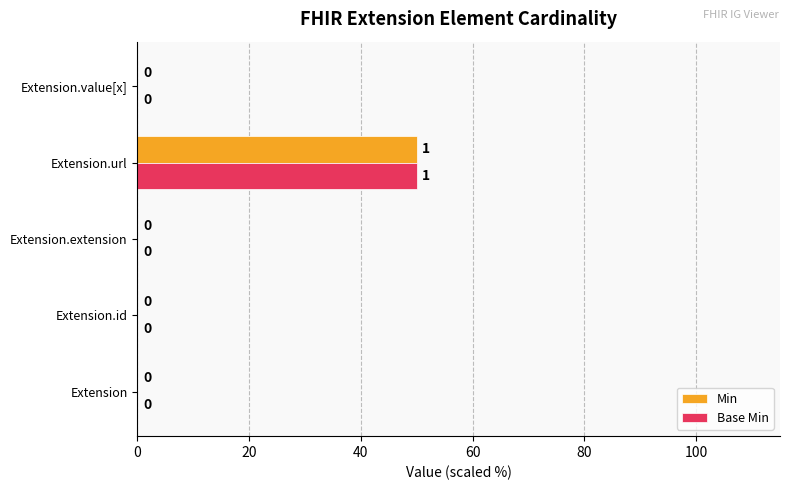

At which category is the sum across all series the highest?

Extension.url